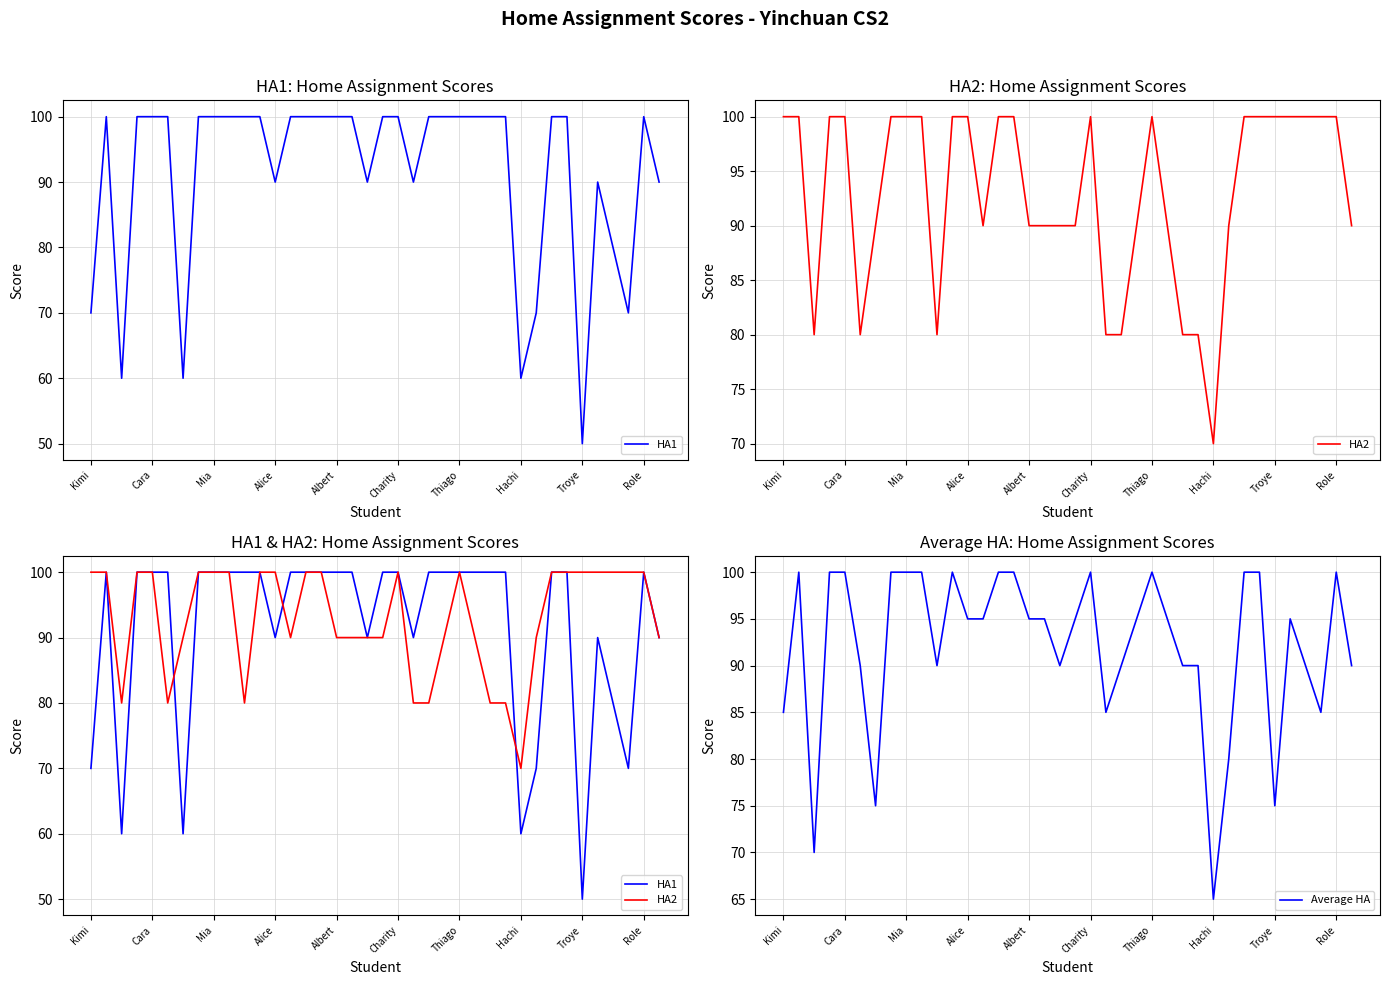

True or false: Average HA has a value of 75 at Troye.

True